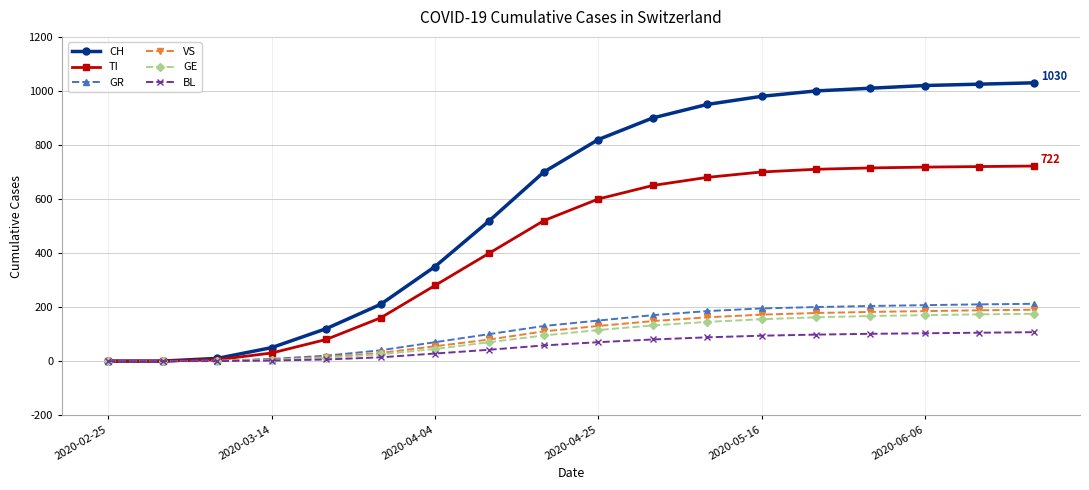

What are all the series names shown in the legend?

CH, TI, GR, VS, GE, BL